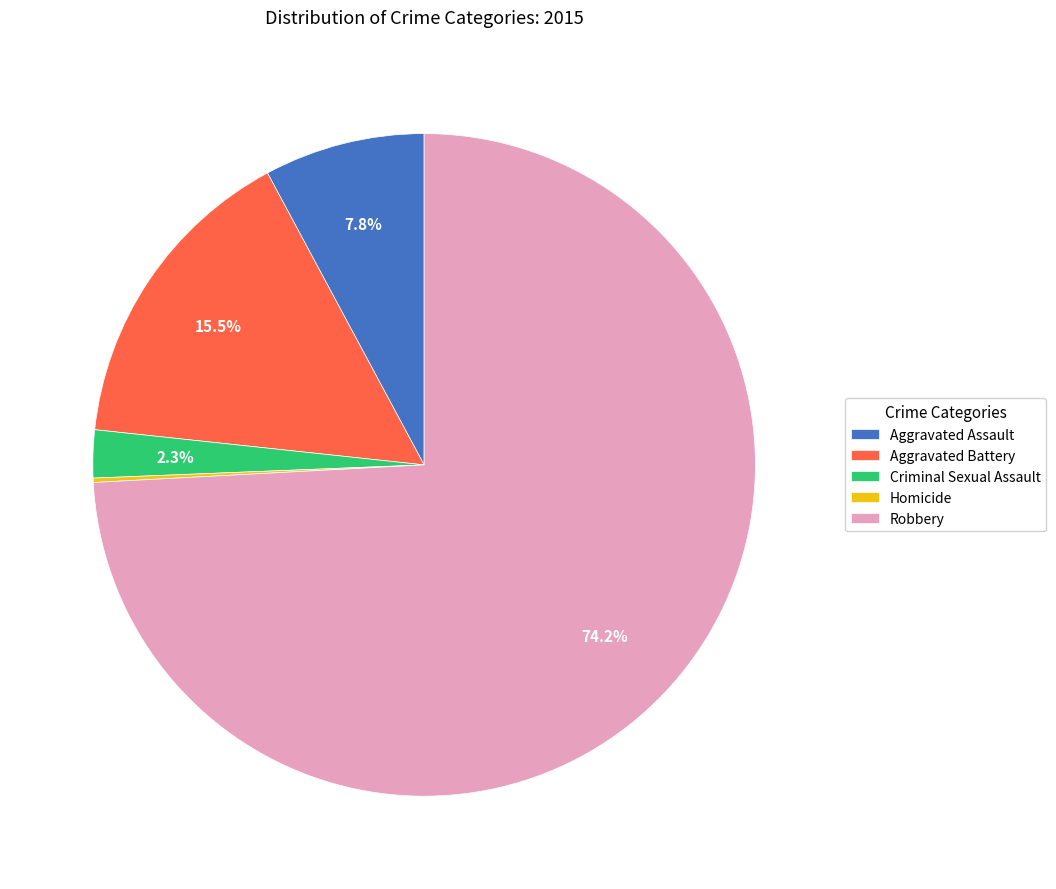

Between Criminal Sexual Assault and Aggravated Assault, which is larger?

Aggravated Assault